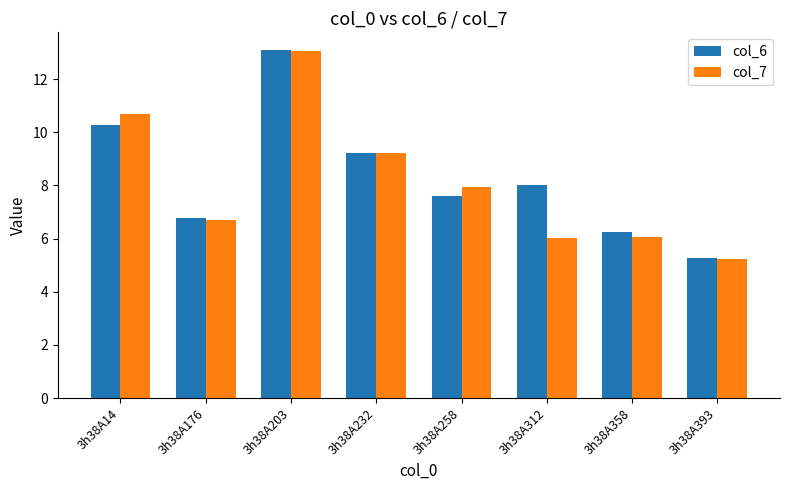

Between 3h38A203 and 3h38A258, which series saw the biggest shift?

col_6